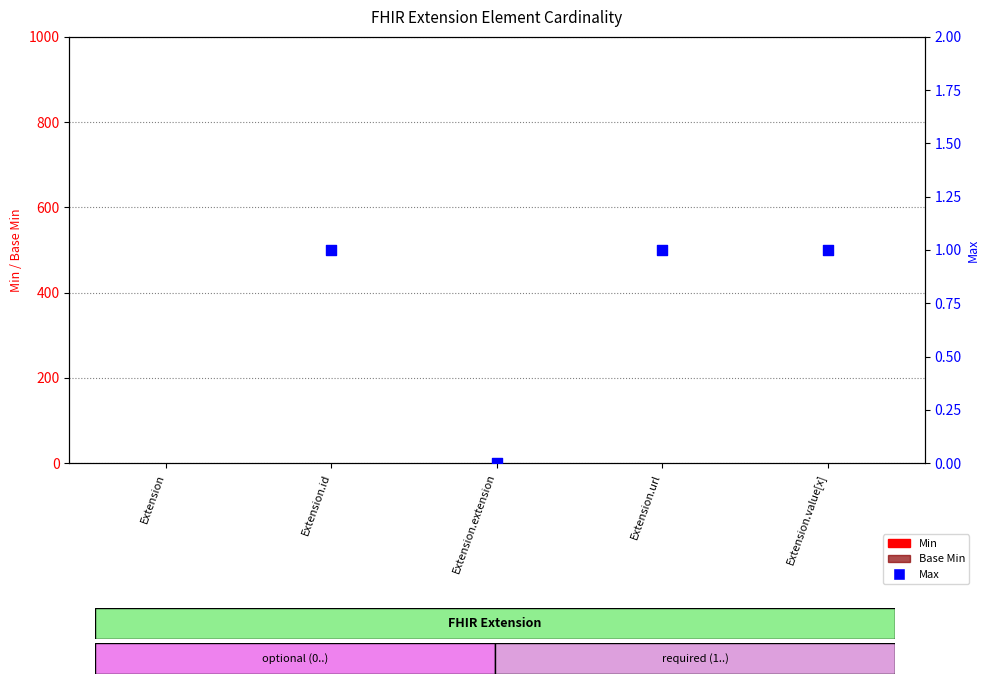

Which series reaches the minimum Y coordinate?

Min